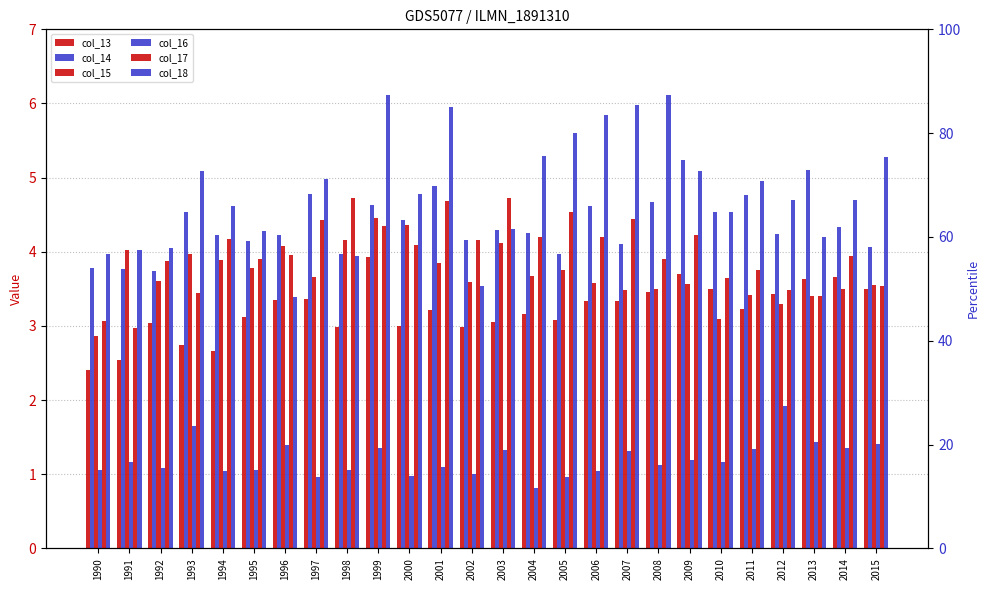

What is the sum of the col_18 values at 2003 and 1999?

10.4